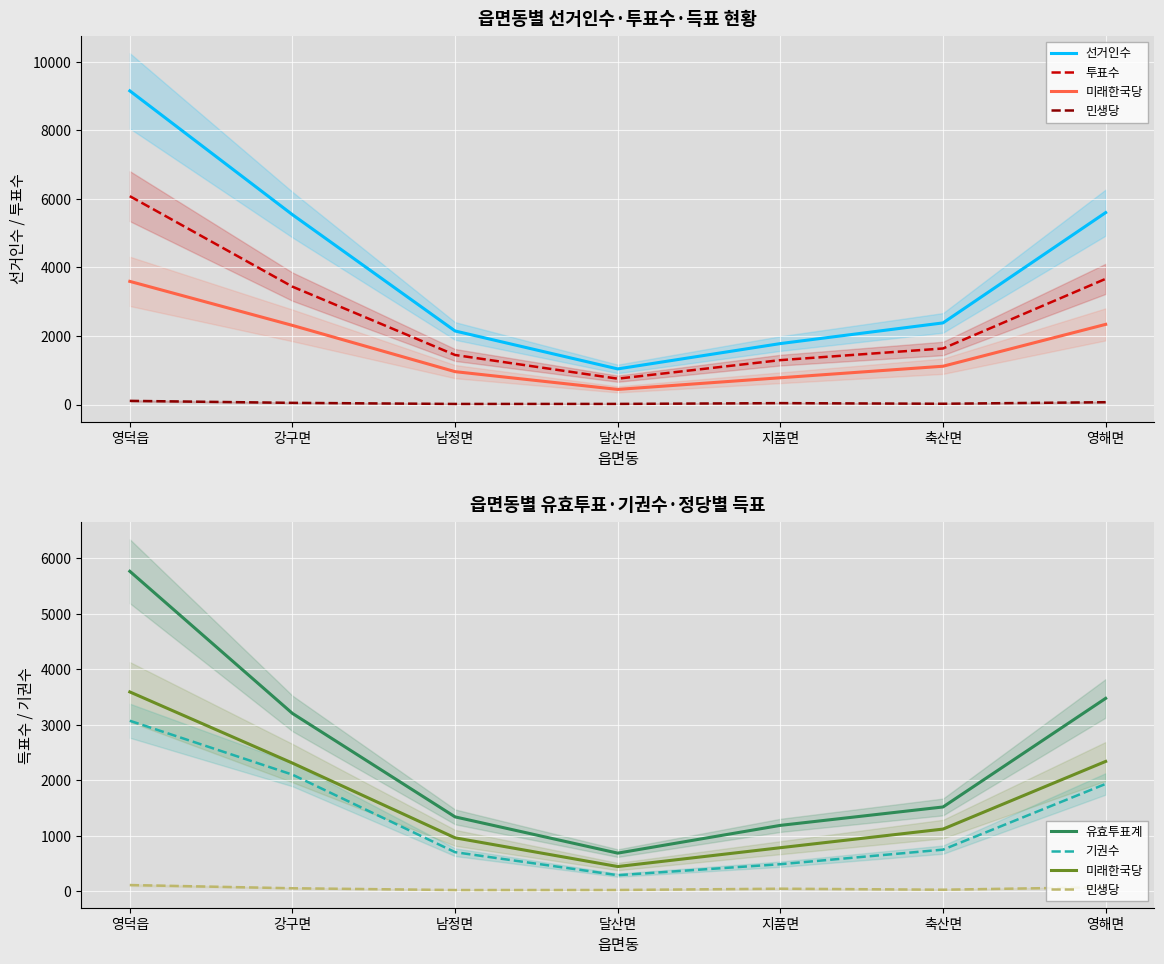

Reading right to left, what are all the values shown in this chart?

선거인수: 영해면=5598	축산면=2381	지품면=1778	달산면=1039	남정면=2145	강구면=5537	영덕읍=9149
투표수: 영해면=3666	축산면=1635	지품면=1295	달산면=754	남정면=1445	강구면=3438	영덕읍=6077
미래한국당: 영해면=2338	축산면=1117	지품면=781	달산면=441	남정면=959	강구면=2308	영덕읍=3592
민생당: 영해면=68	축산면=23	지품면=41	달산면=18	남정면=17	강구면=49	영덕읍=107
유효투표계: 영해면=3476	축산면=1516	지품면=1184	달산면=683	남정면=1337	강구면=3204	영덕읍=5769
기권수: 영해면=1932	축산면=746	지품면=483	달산면=285	남정면=700	강구면=2099	영덕읍=3072